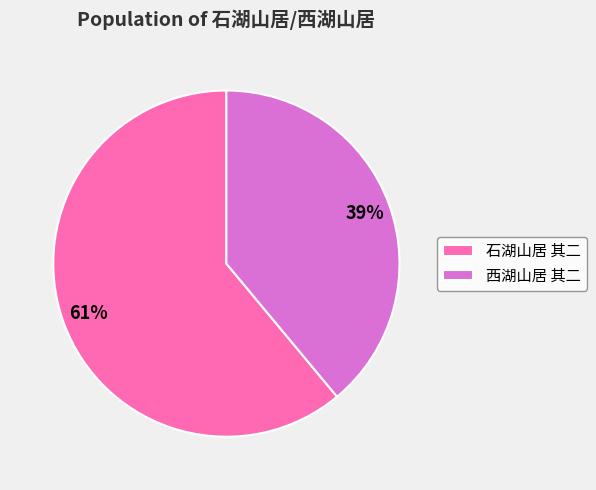

To the nearest percent, what portion does 西湖山居 其二 represent?

39%